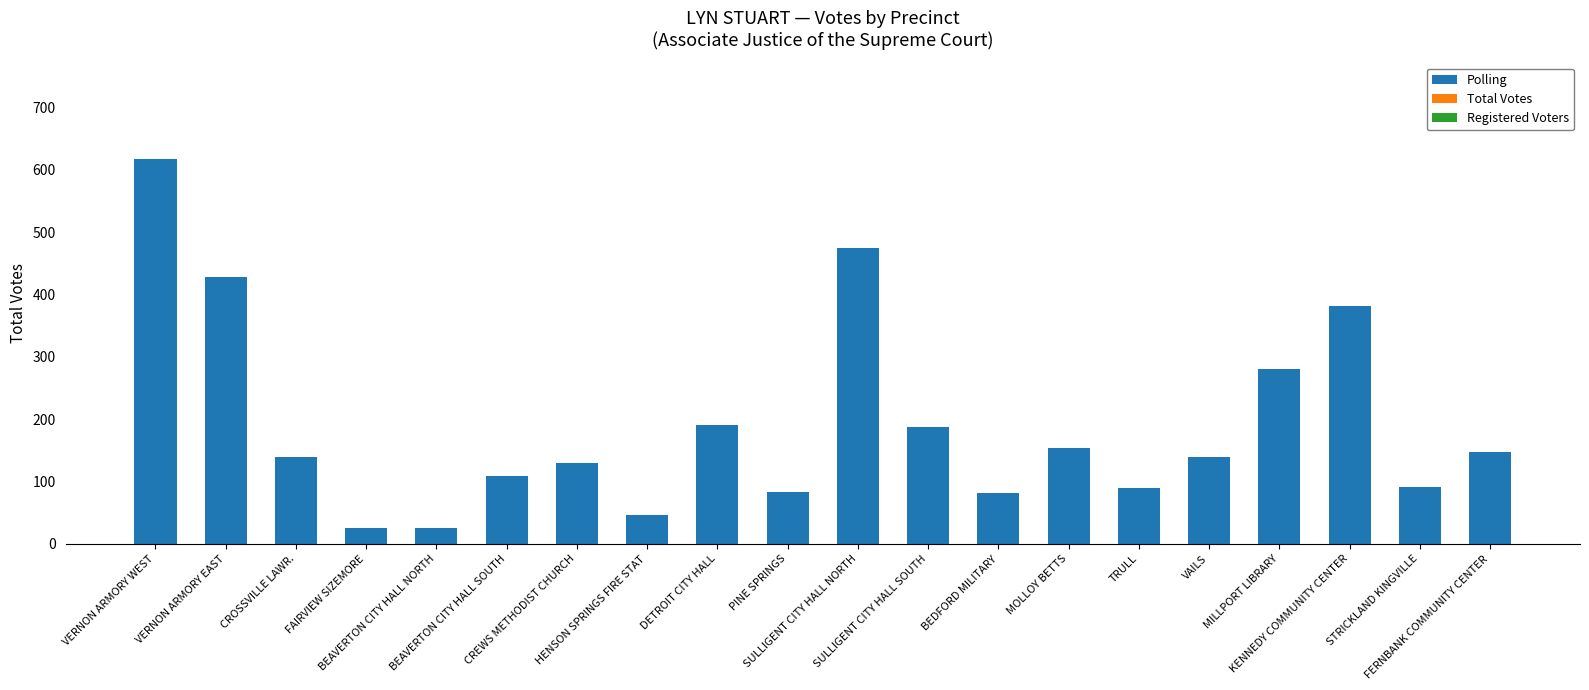

What is the value of the 13th bar from the left?

82